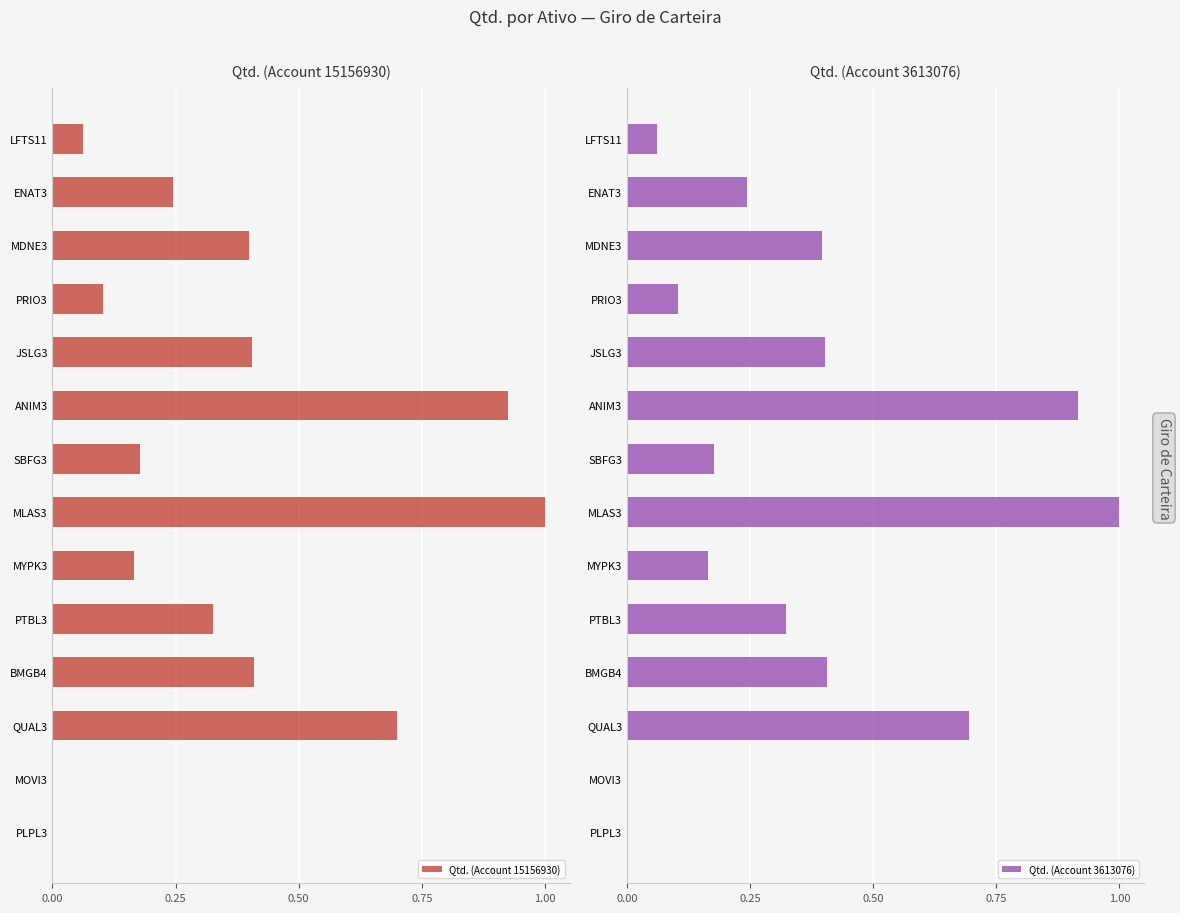

How many groups of bars are there?

14